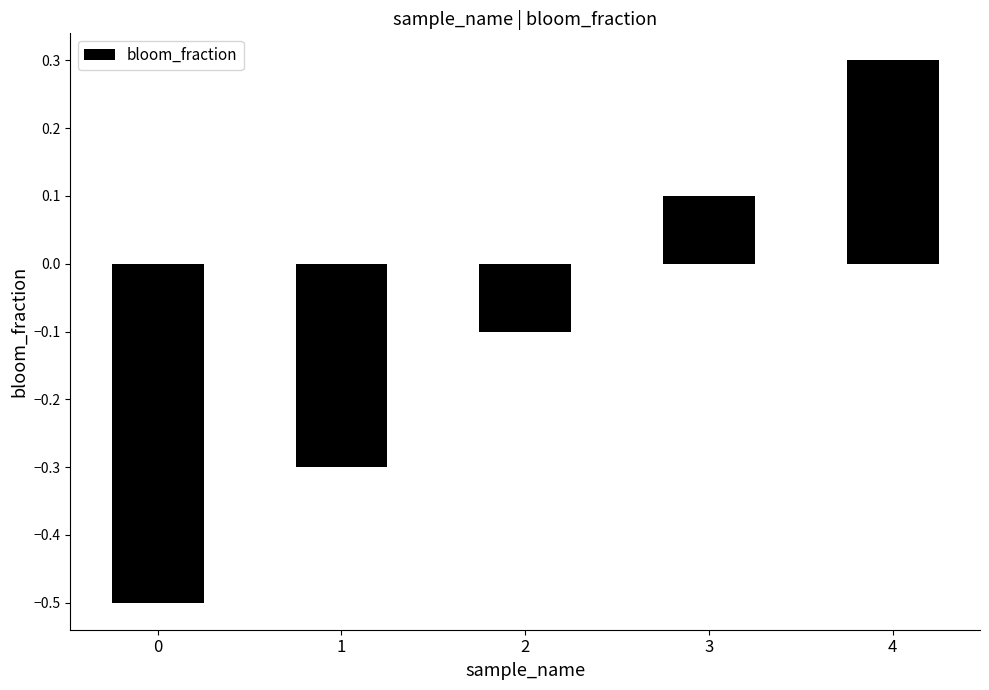

Is it true that the value at 1 is -0.3?

True